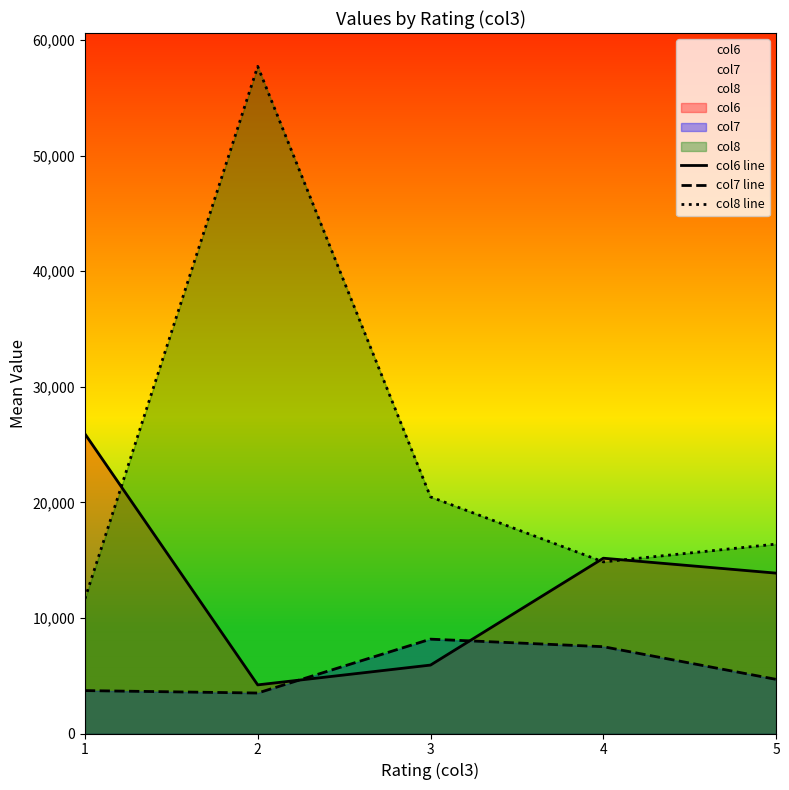

True or false: col7 line has more than 0 interior local peaks.

True